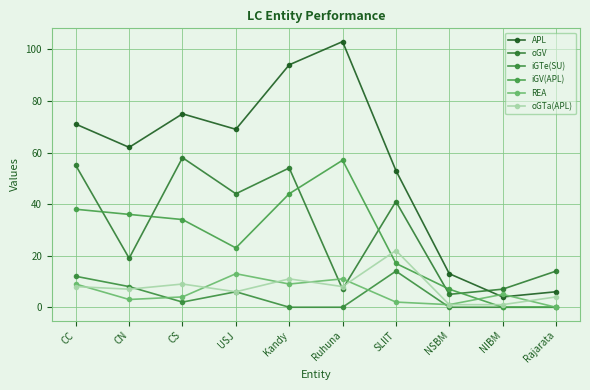

True or false: oGV and iGTe(SU) intersect in this chart.

False